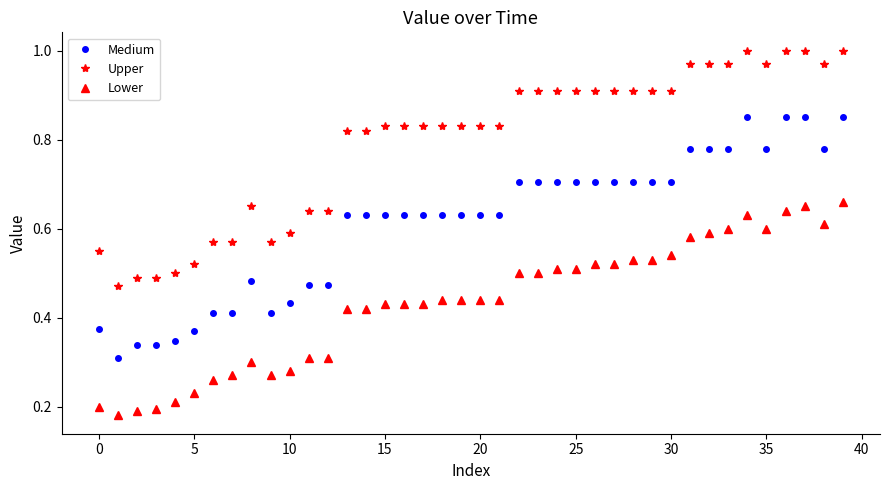

At how many categories does at least one series exceed 0?

40